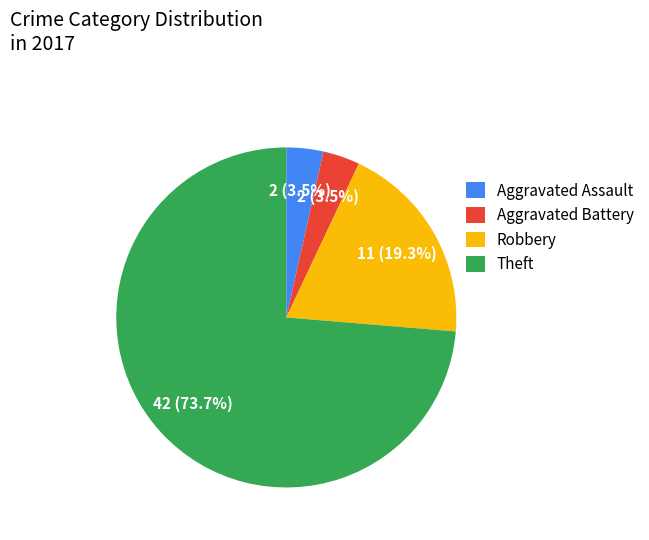

Which has a higher value, Theft or Aggravated Battery?

Theft